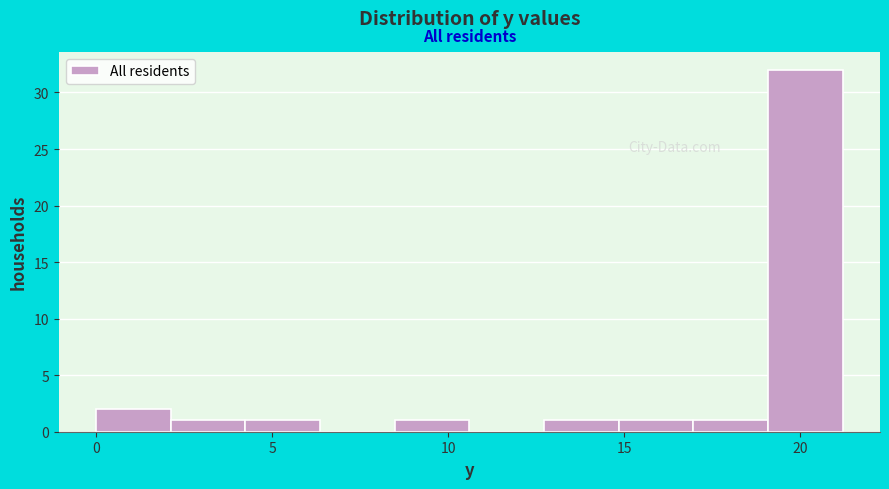

What is the height of the bar covering 0.0 to 2.0 on the x-axis? Neither the bar edges nor the heights are printed on the chart, so give them approximately, as read against the axes.

2